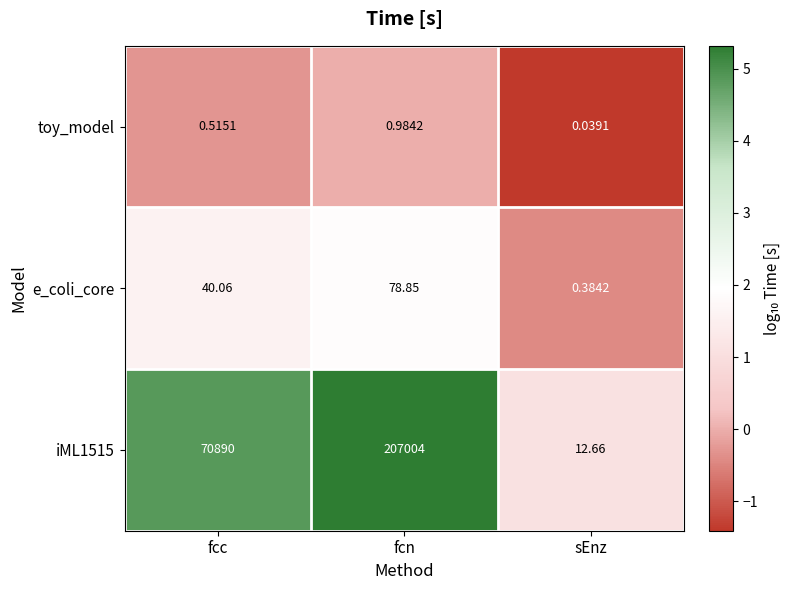

List the labels in order of e_coli_core value, largest first.

fcn, fcc, sEnz